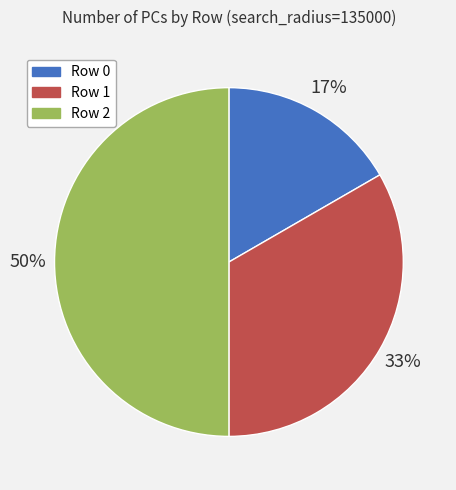

Which category has the biggest portion of the pie?

Row 2